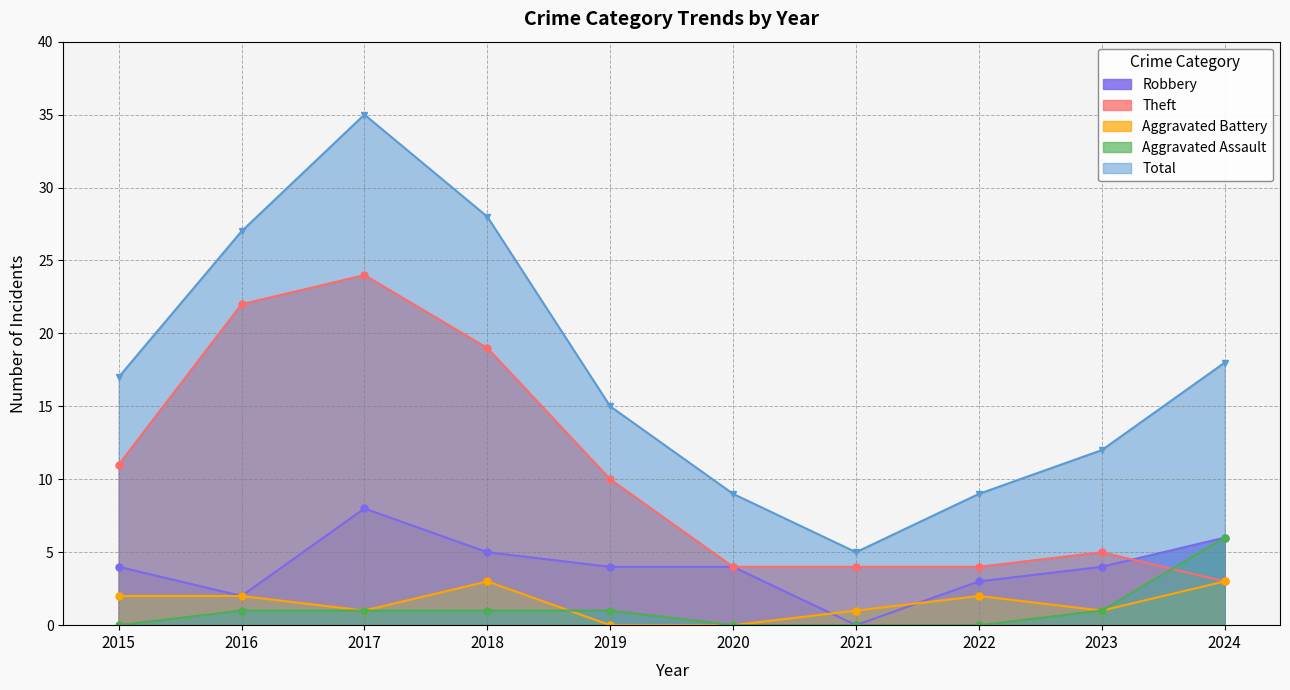

What is the difference between the maximum and minimum values in the Aggravated Assault series?

6